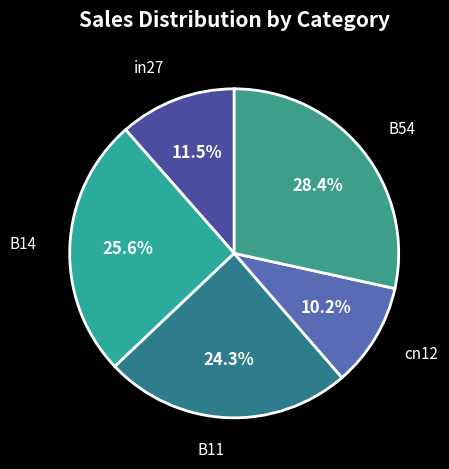

Rank the categories by value from highest to lowest.

B54, B14, B11, in27, cn12